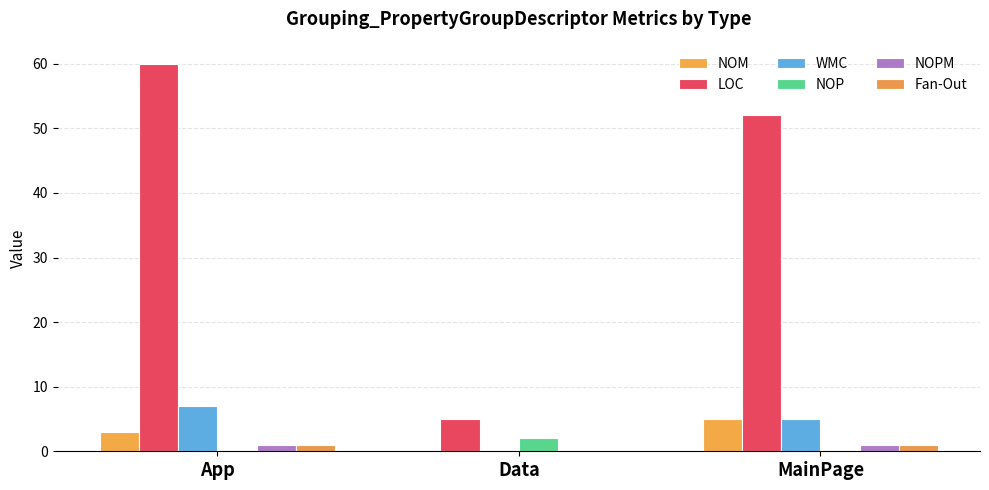

Which series has the largest range (max minus min)?

LOC